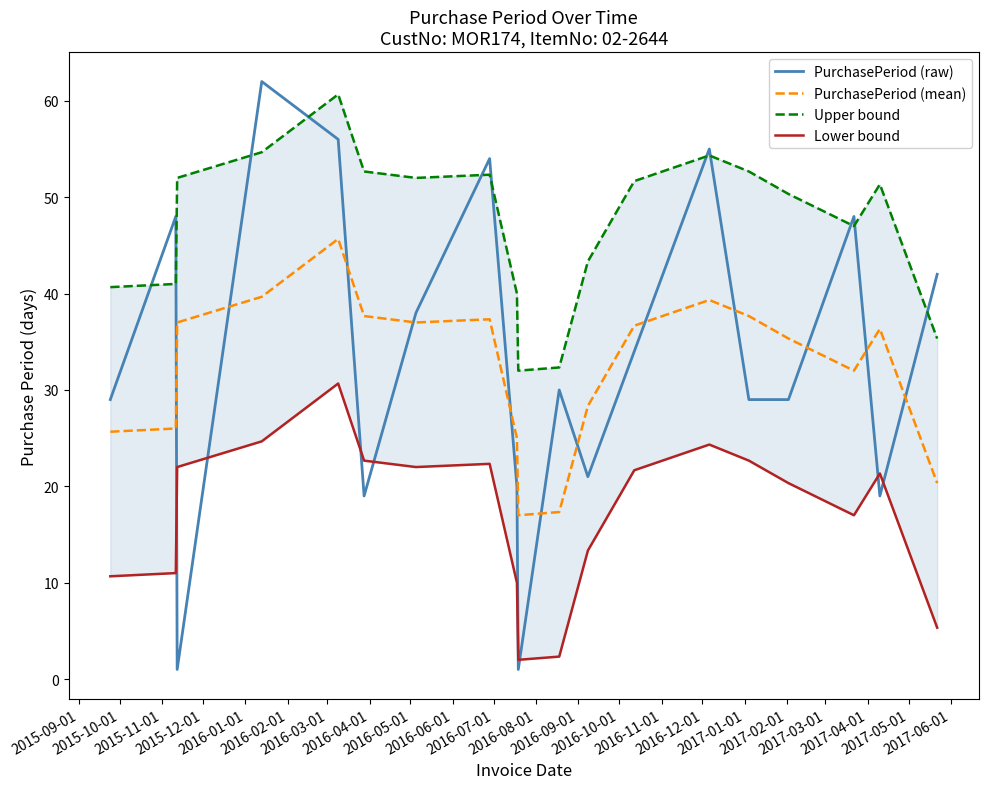

At how many categories does at least one series exceed 51?

10